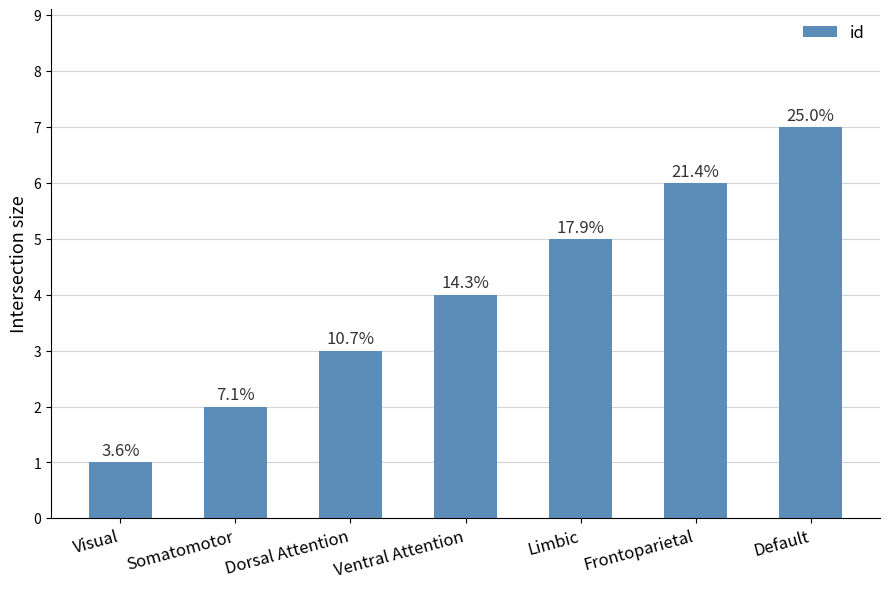

Reading left to right, what are all the values shown in this chart?

1	2	3	4	5	6	7